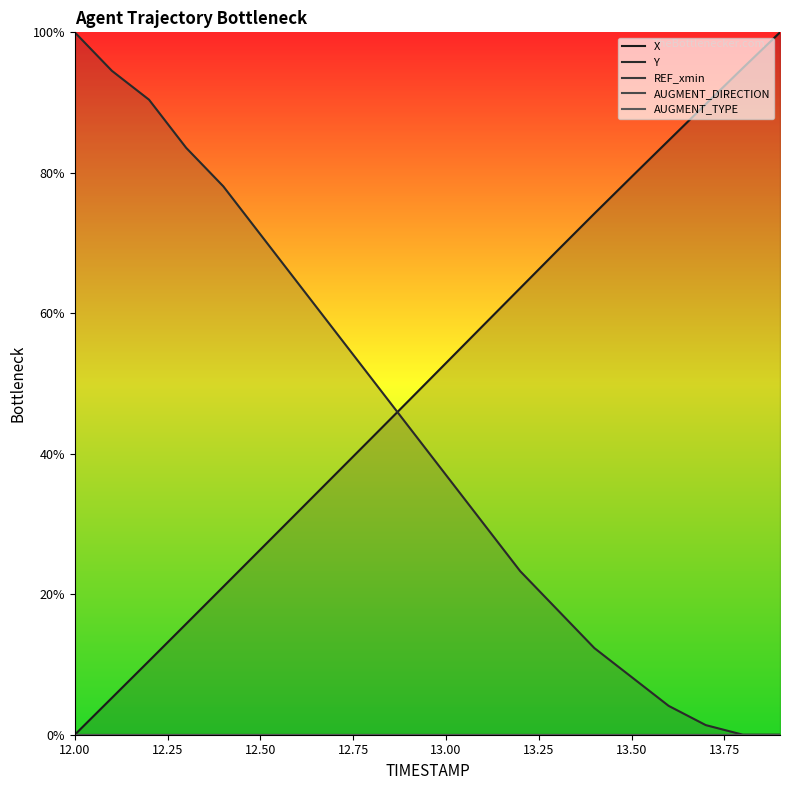

Which series has the widest spread of values?

X